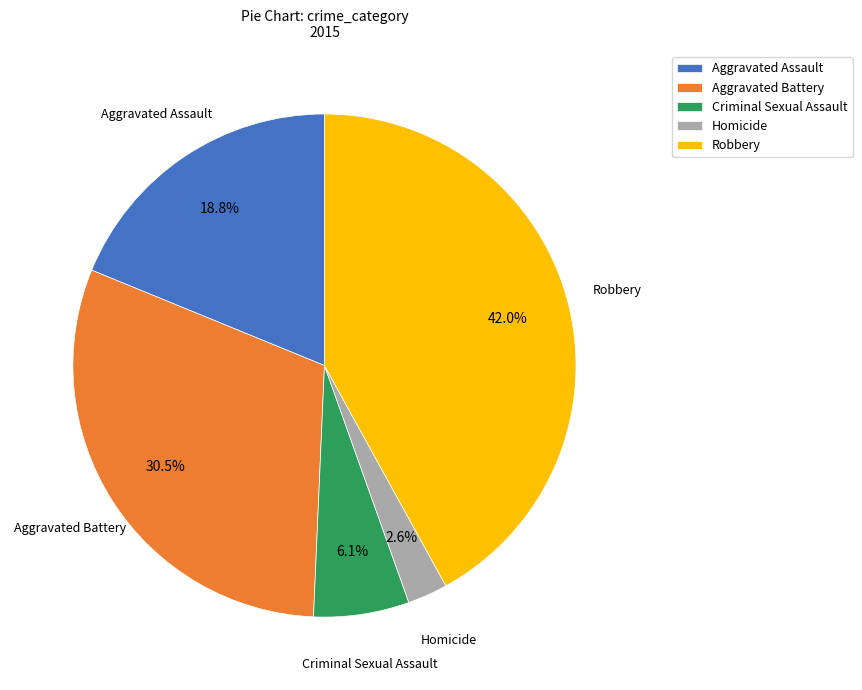

Is Robbery the majority of the pie?

No